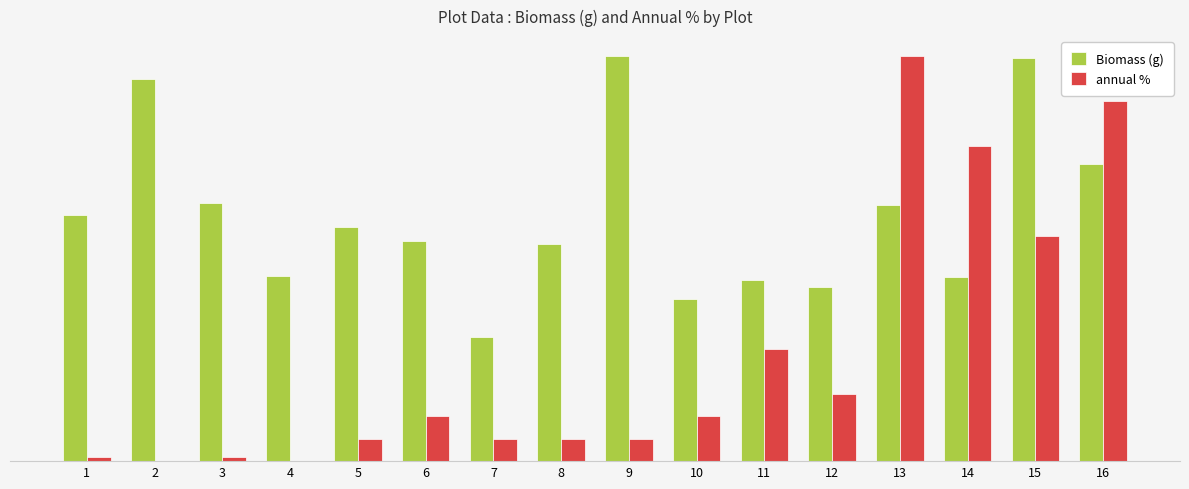

Does the chart contain stacked bars?

No